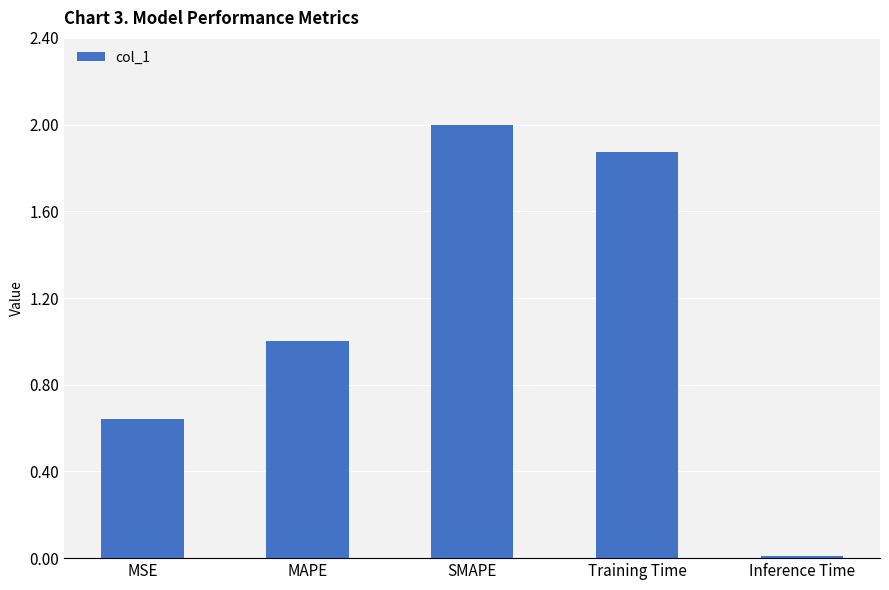

Are the bars horizontal?

No